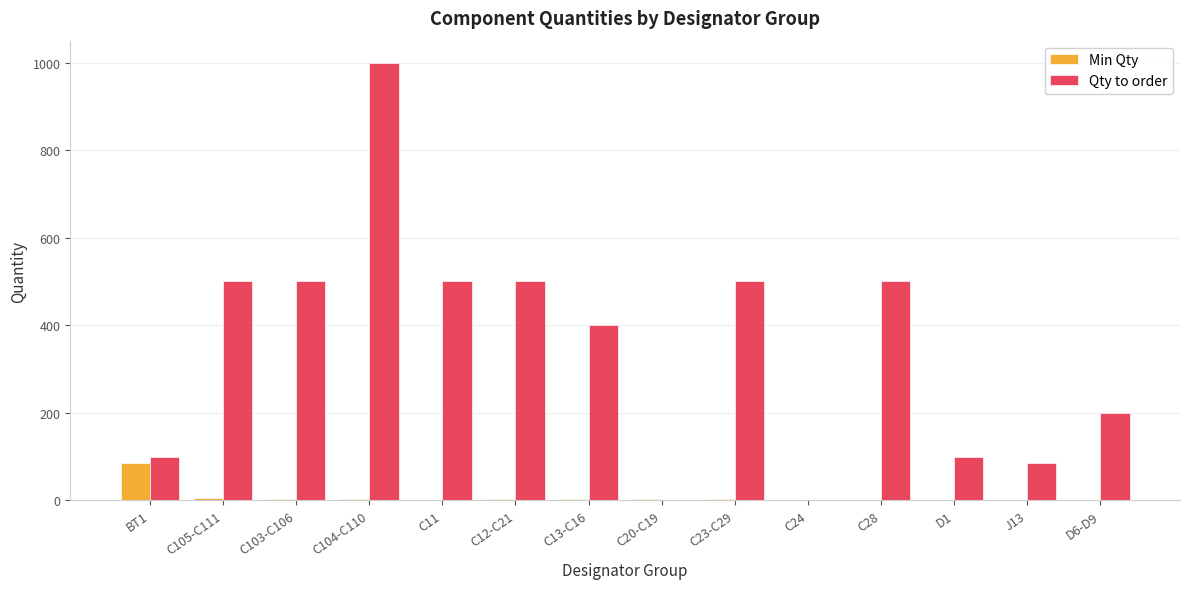

Which series has the widest spread of values?

Qty to order